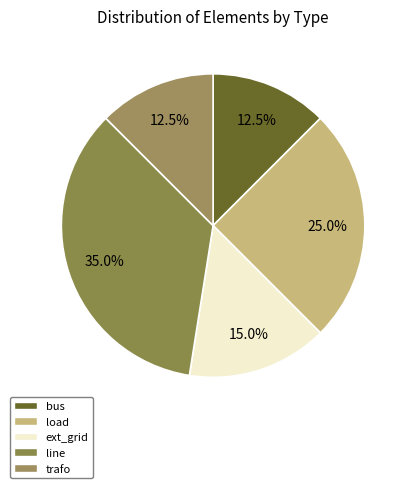

How many slices are in this pie chart?

5